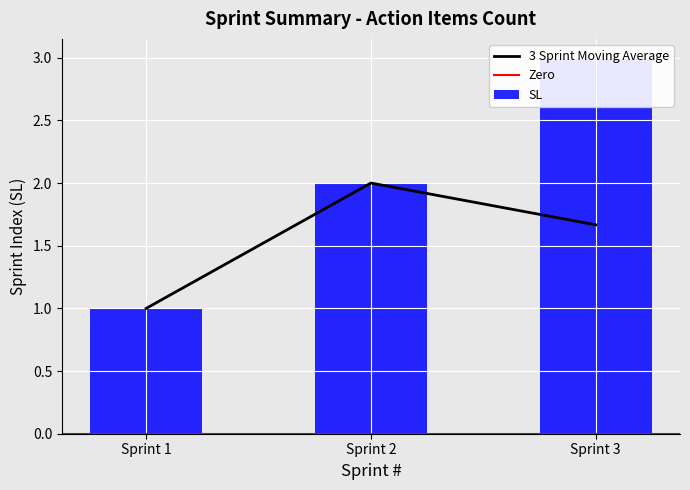

Is it true that the value at Sprint 2 is 1?

False